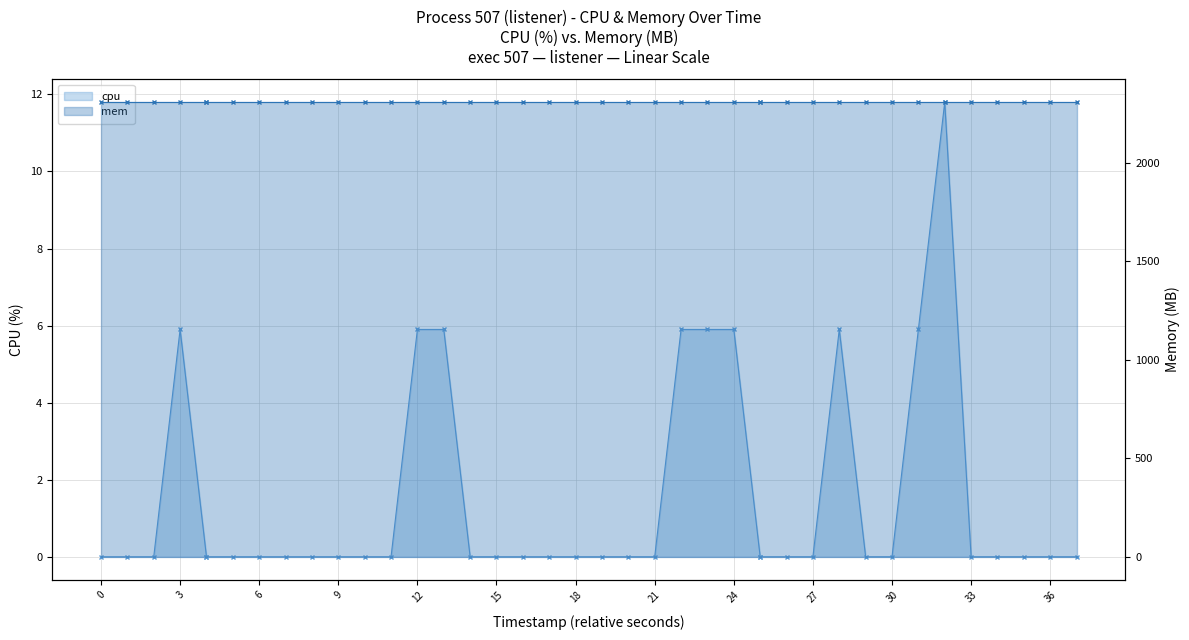

What is the total value across all series at 30?

2308.0